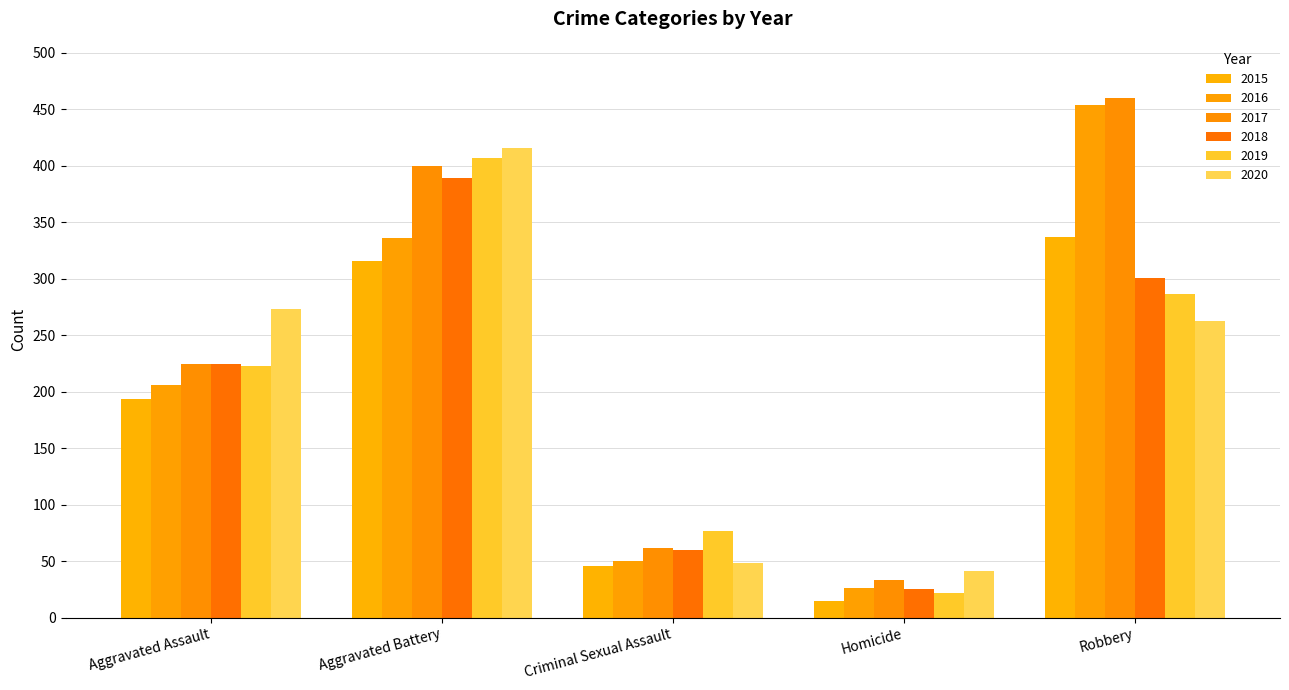

What is the label of the 5th bar from the right?

Aggravated Assault